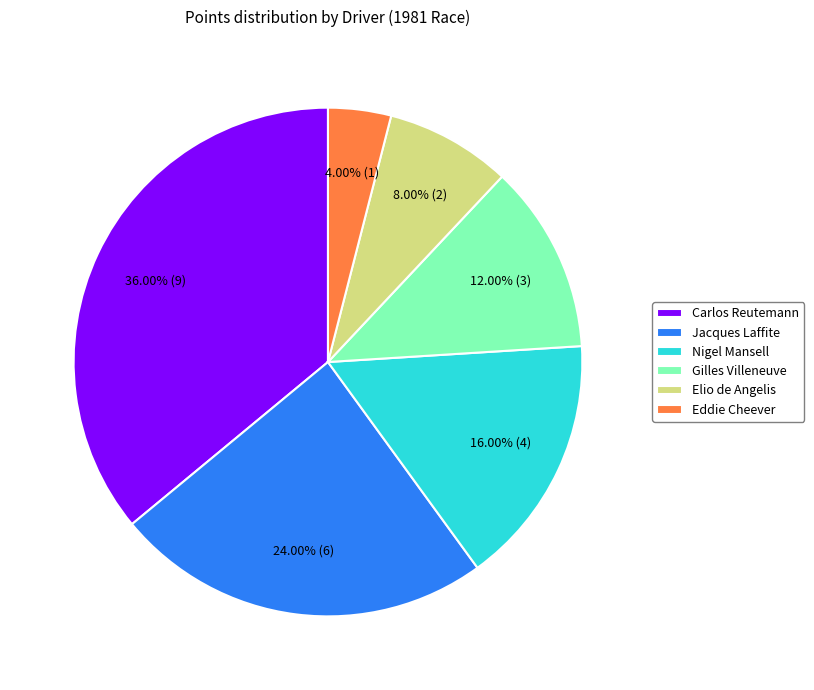

To the nearest percent, what portion does Jacques Laffite represent?

24%